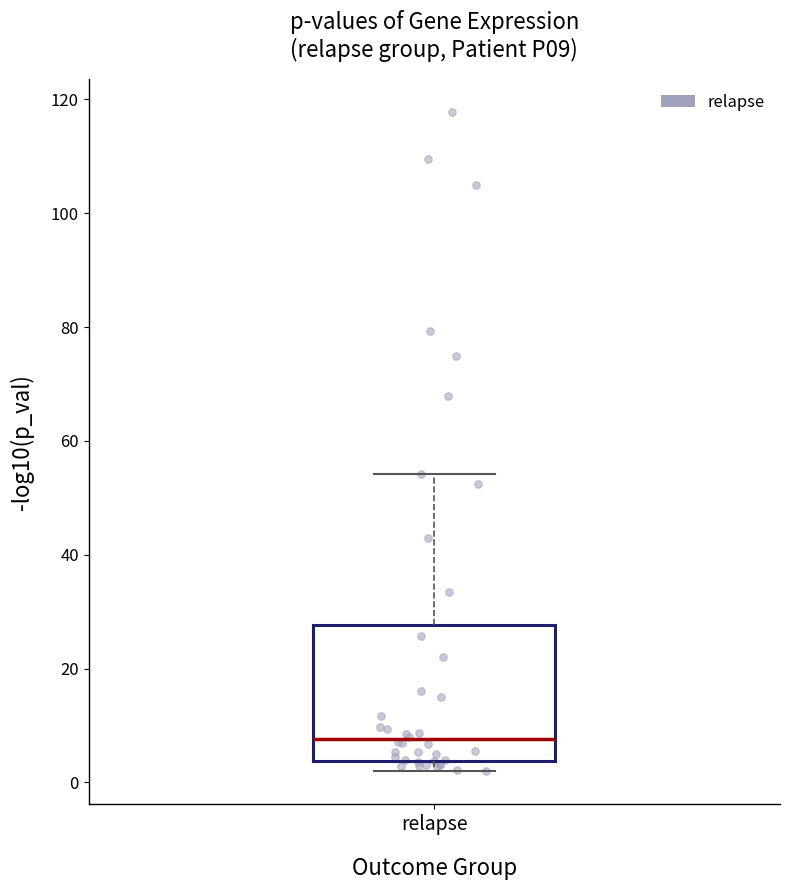

Where does the upper whisker of the box for relapse end on the y-axis? The values are not printed on the chart, so give them approximately, as read against the axis.

54